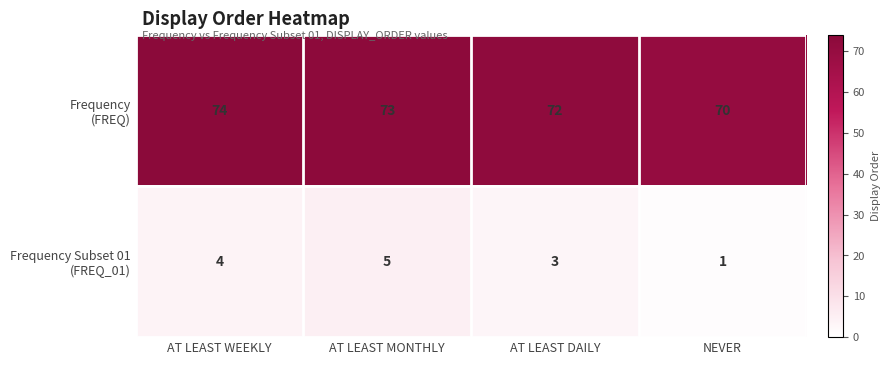

What is the spread (max minus min) of values at AT LEAST DAILY?

69